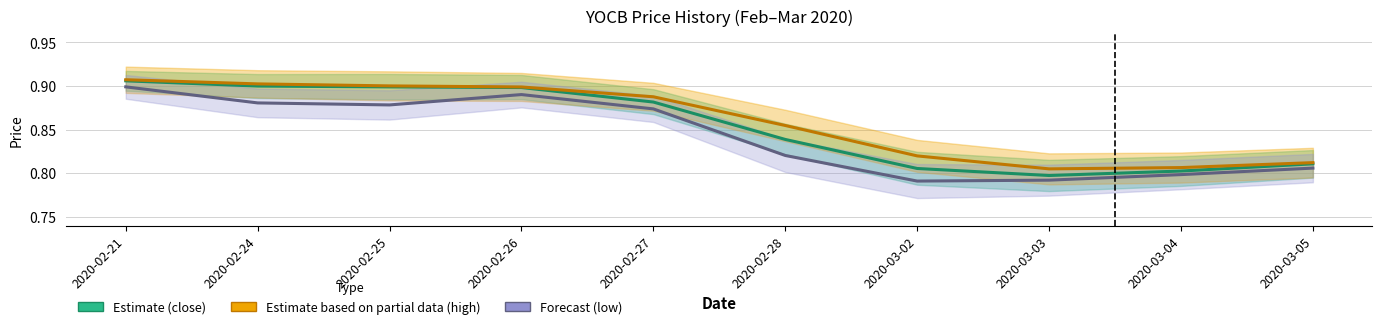

Reading left to right, transcribe all the data shown in this chart.

Estimate (close): 0.9	0.9	0.9	0.9	0.9	0.8	0.8	0.8	0.8	0.8
Estimate based on partial data (high): 0.9	0.9	0.9	0.9	0.9	0.9	0.8	0.8	0.8	0.8
Forecast (low): 0.9	0.9	0.9	0.9	0.9	0.8	0.8	0.8	0.8	0.8